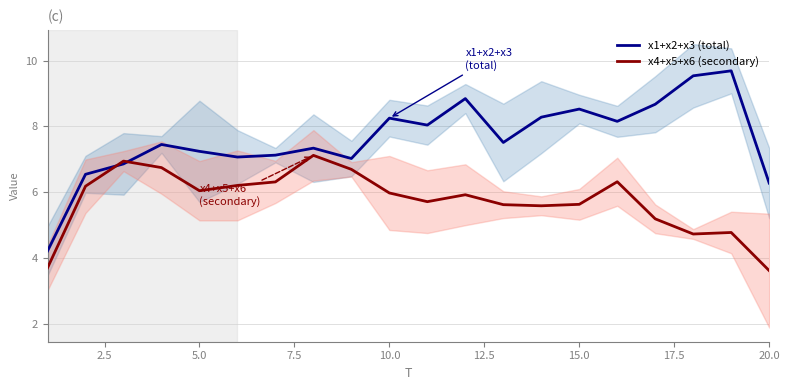

True or false: x4+x5+x6 (secondary) has a value of 3.6 at 20.0.

True